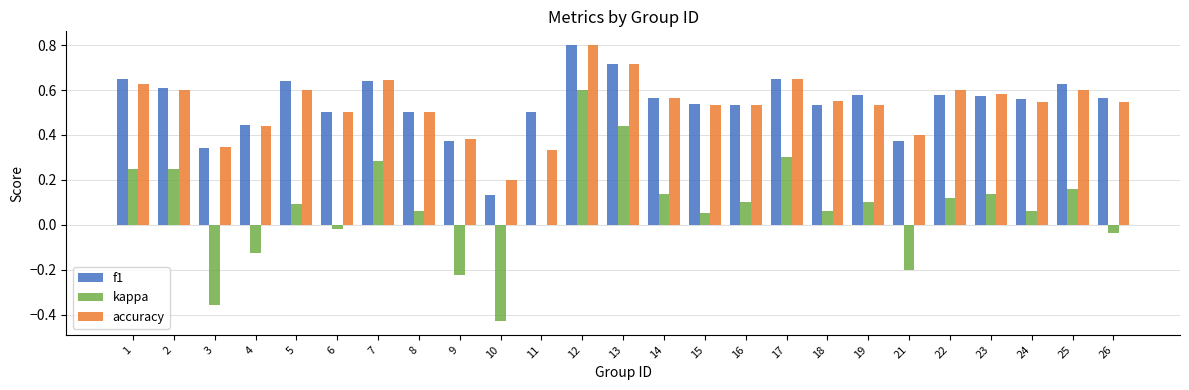

What is the maximum value for f1?

0.8